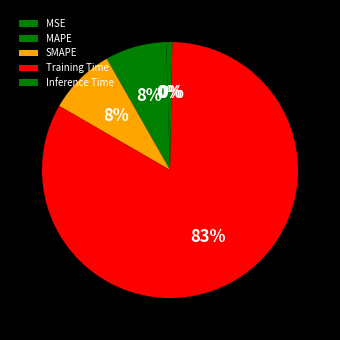

How many segments does this pie chart have?

5